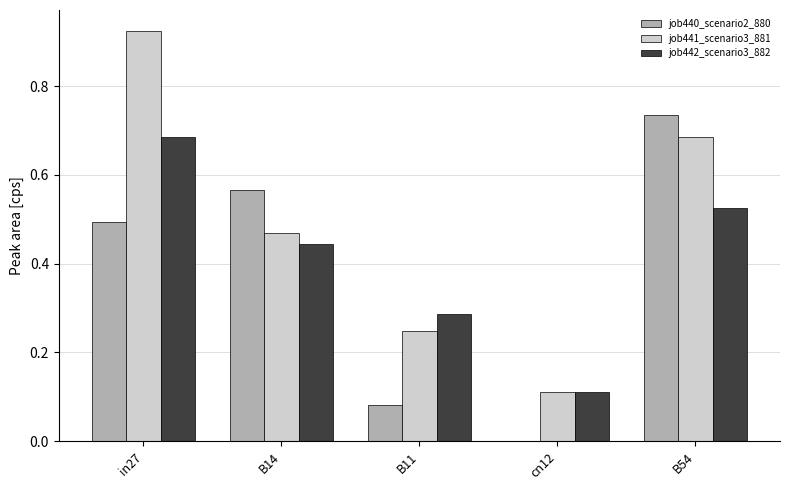

Is it true that job441_scenario3_881 equals 0.5 at B14?

True